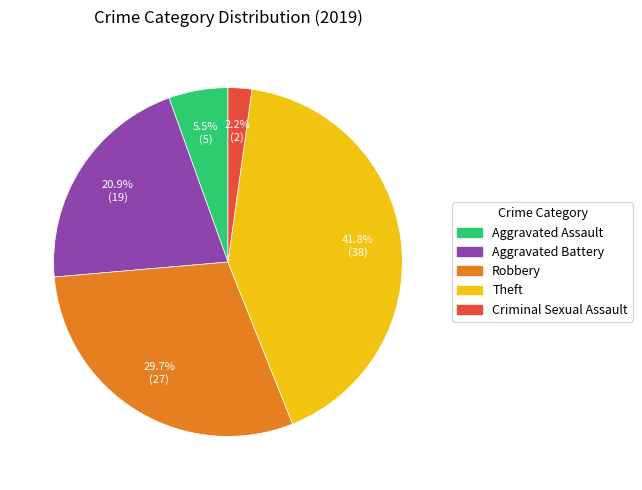

Combined, do Criminal Sexual Assault and Aggravated Assault account for over 50%?

No